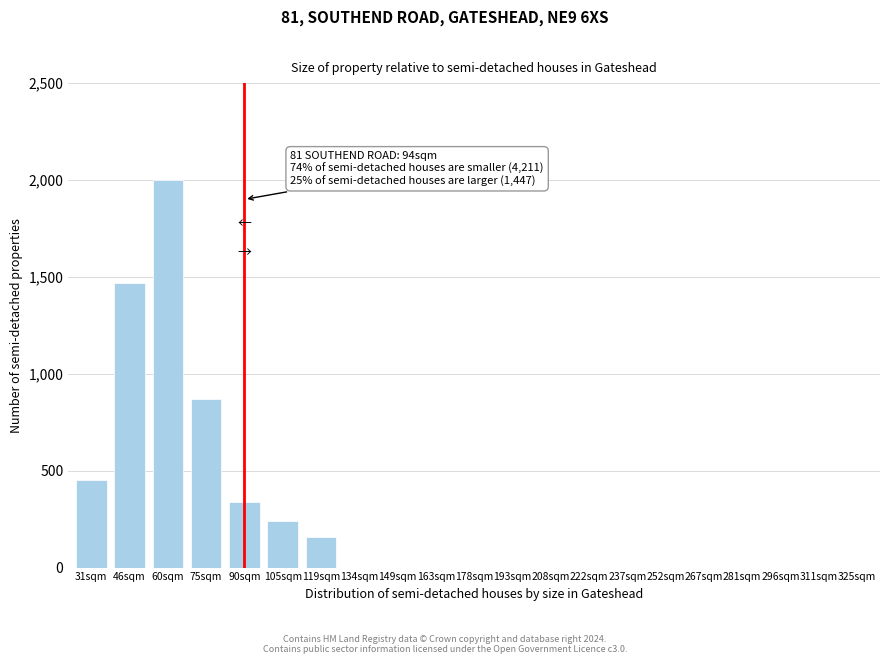

Reading left to right, list all the values displayed in this chart.

31sqm=450	46sqm=1470	60sqm=2000	75sqm=870	90sqm=340	105sqm=240	119sqm=160	134sqm=0	149sqm=0	163sqm=0	178sqm=0	193sqm=0	208sqm=0	222sqm=0	237sqm=0	252sqm=0	267sqm=0	281sqm=0	296sqm=0	311sqm=0	325sqm=0